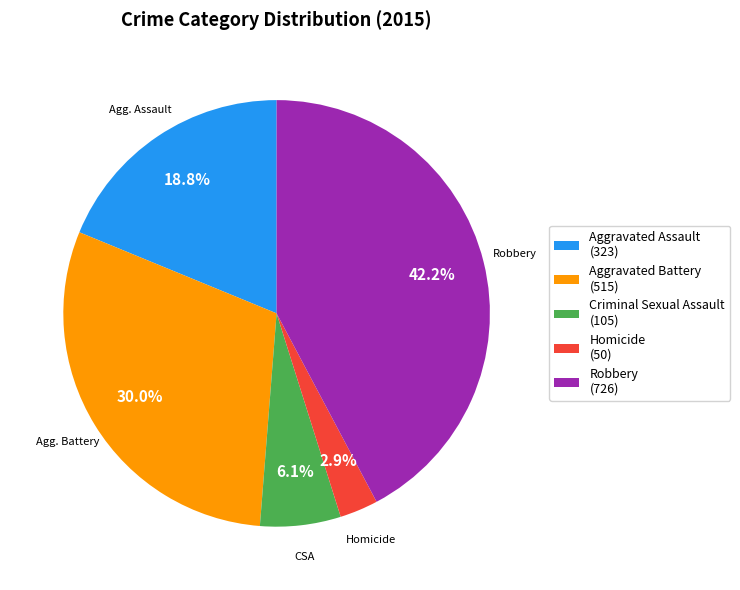

Combined, do Homicide and Robbery account for over 50%?

No